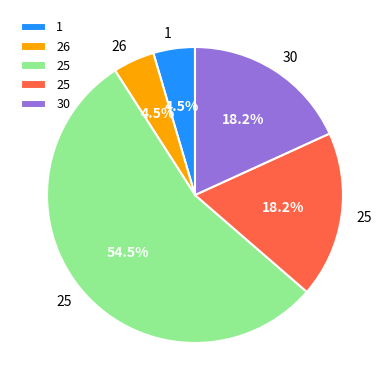

Does any single category account for the majority?

Yes